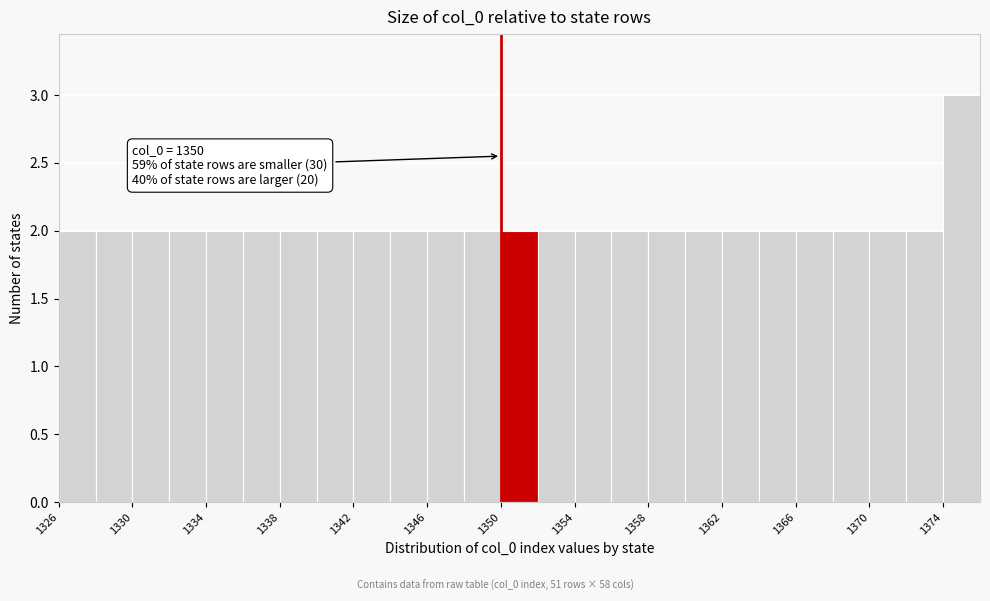

Over which range of the x-axis is the bar tallest?

1374 to 1376